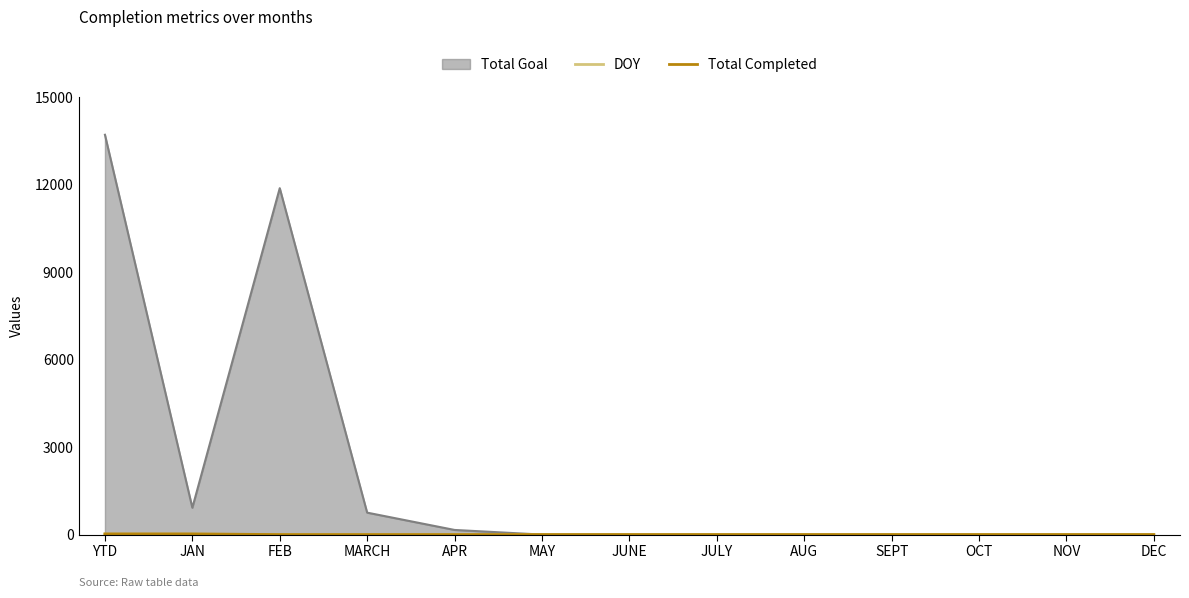

Which series has the largest range (max minus min)?

Total Goal